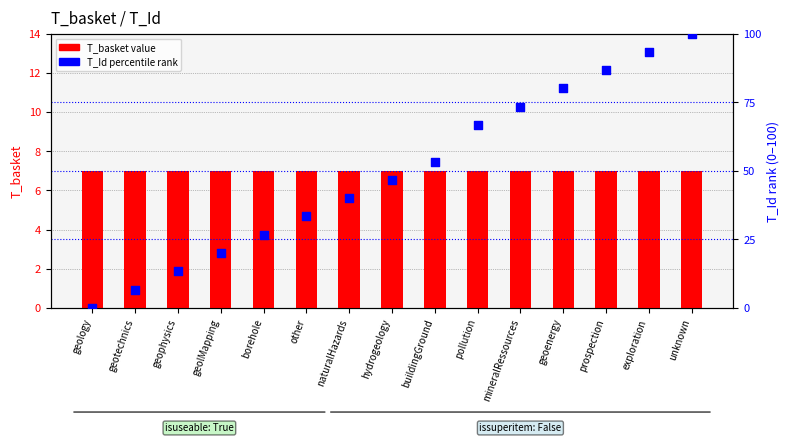

What is the total value across all series at geoenergy?

87.0